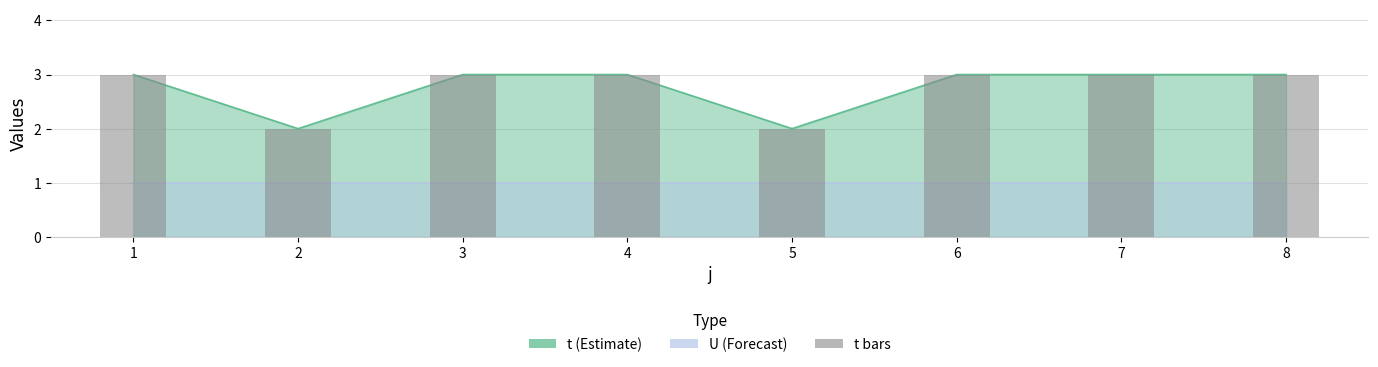

List the labels in order of value, smallest first.

2, 5, 1, 3, 4, 6, 7, 8